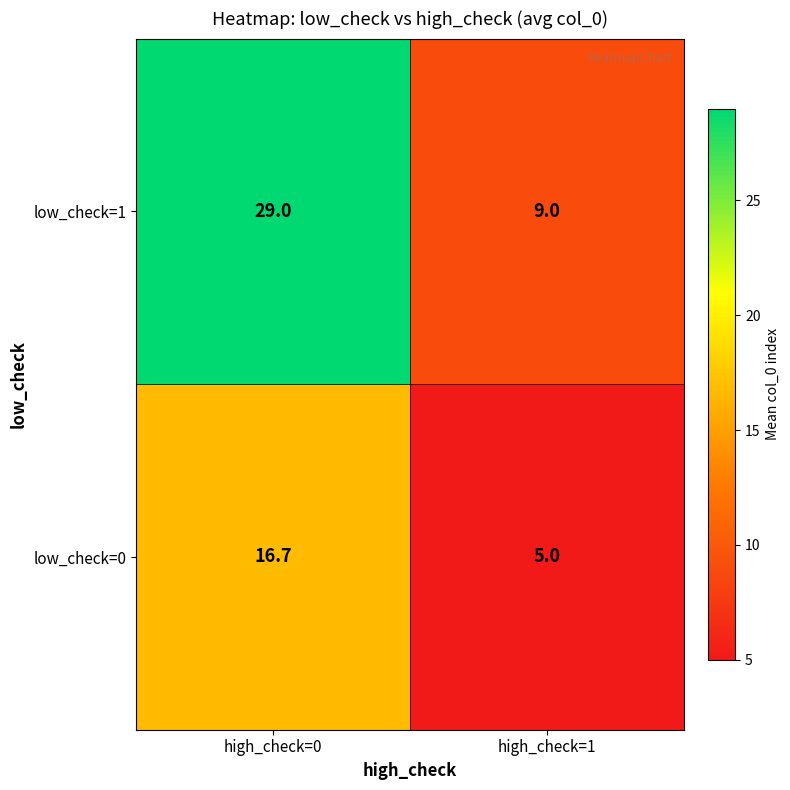

What is the spread (max minus min) of values at high_check=0?

12.3